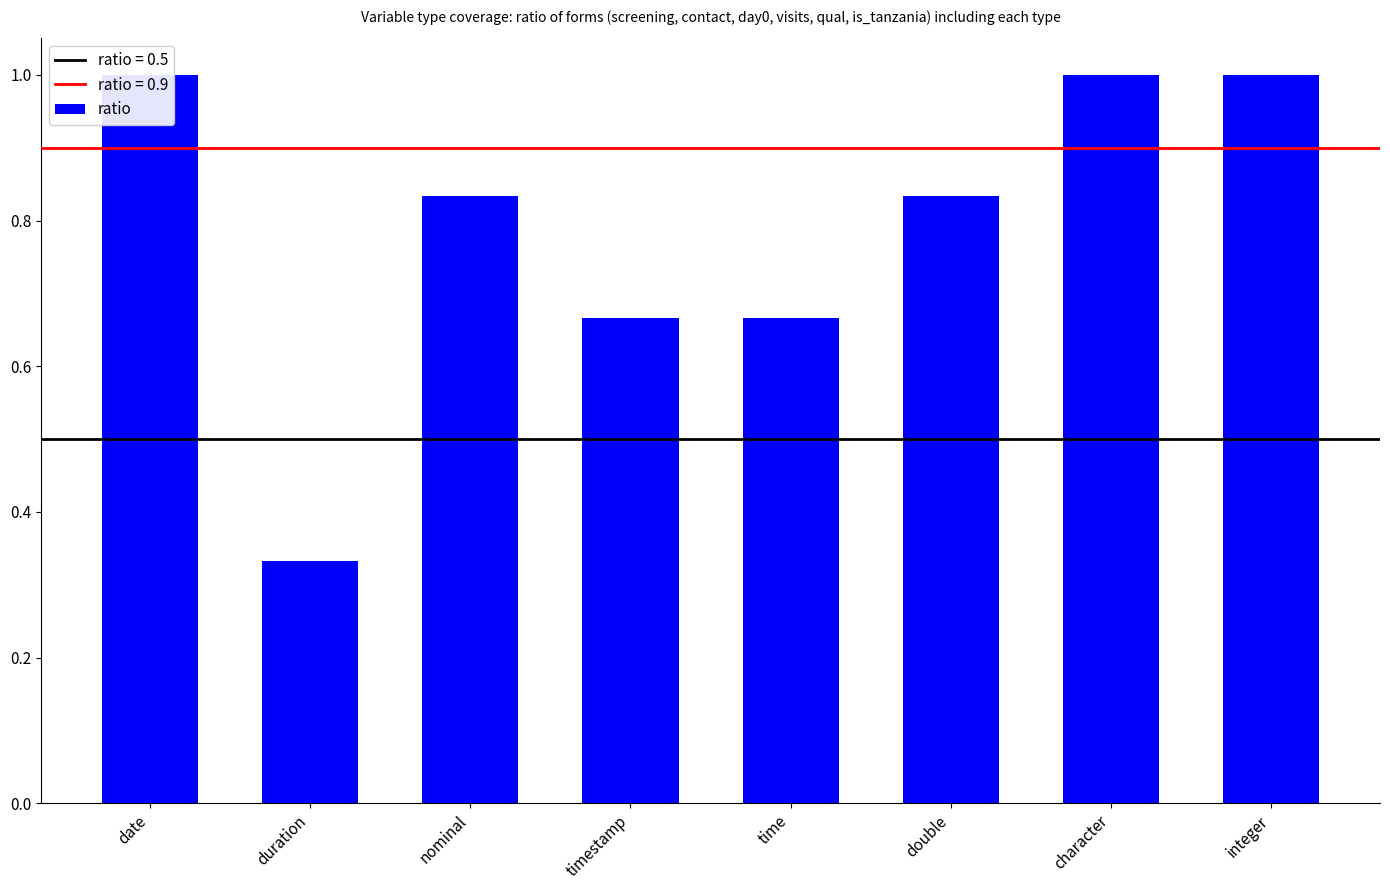

What position from the left is double?

6